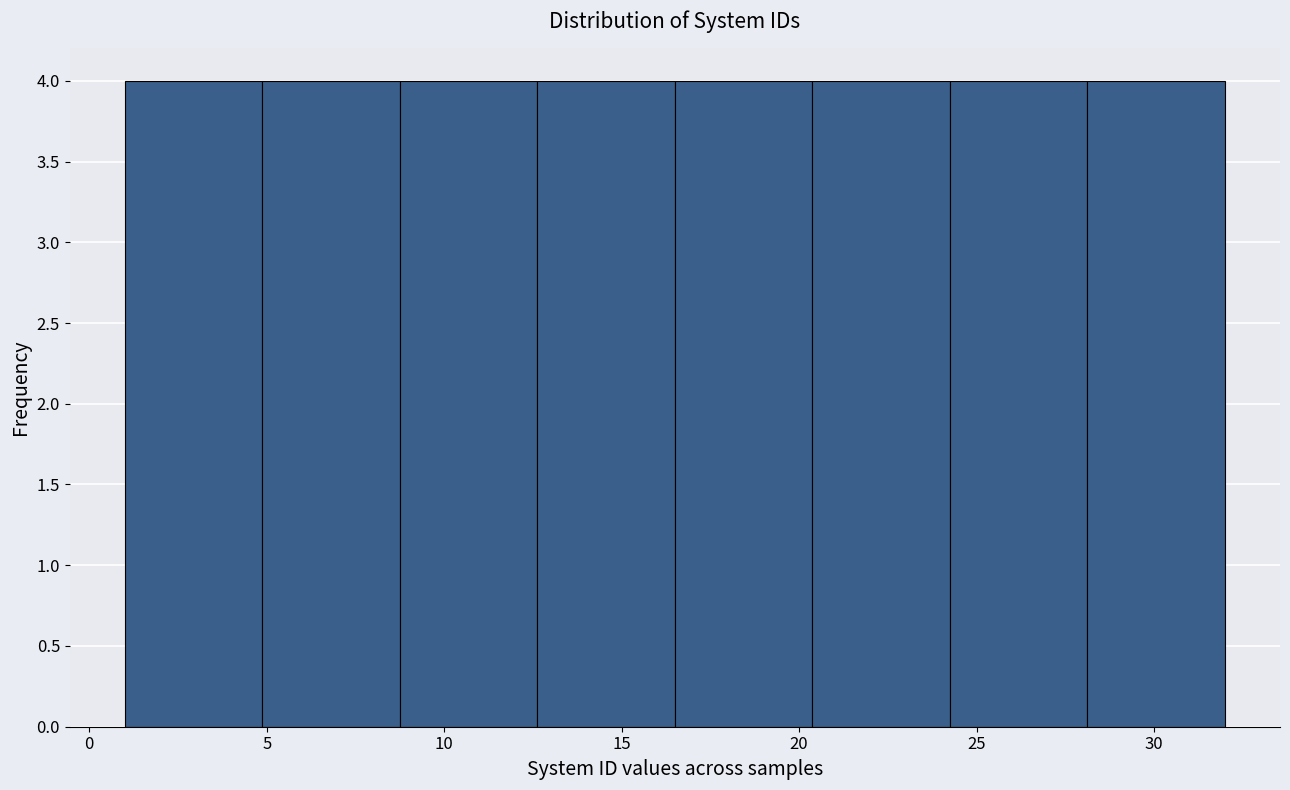

What is the height of the bar covering 24.5 to 28.0 on the x-axis? Neither the bar edges nor the heights are printed on the chart, so give them approximately, as read against the axes.

4